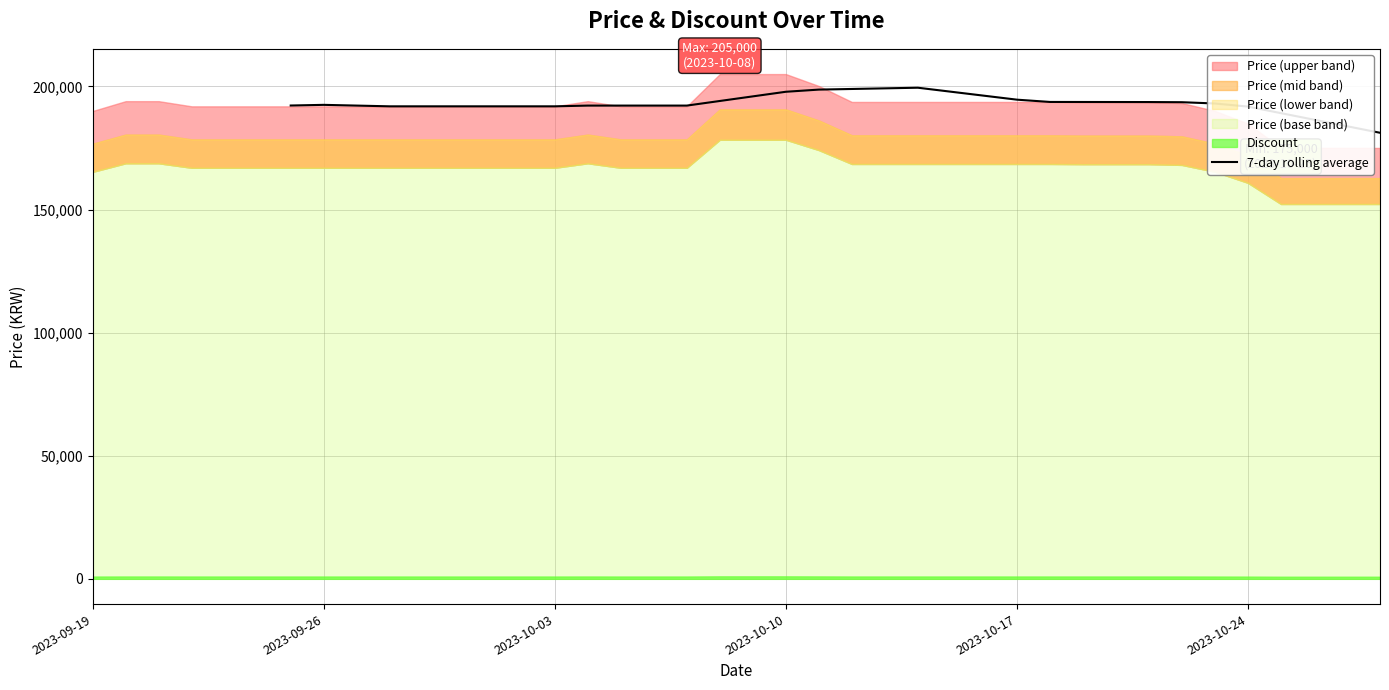

How many values are above zero?

34